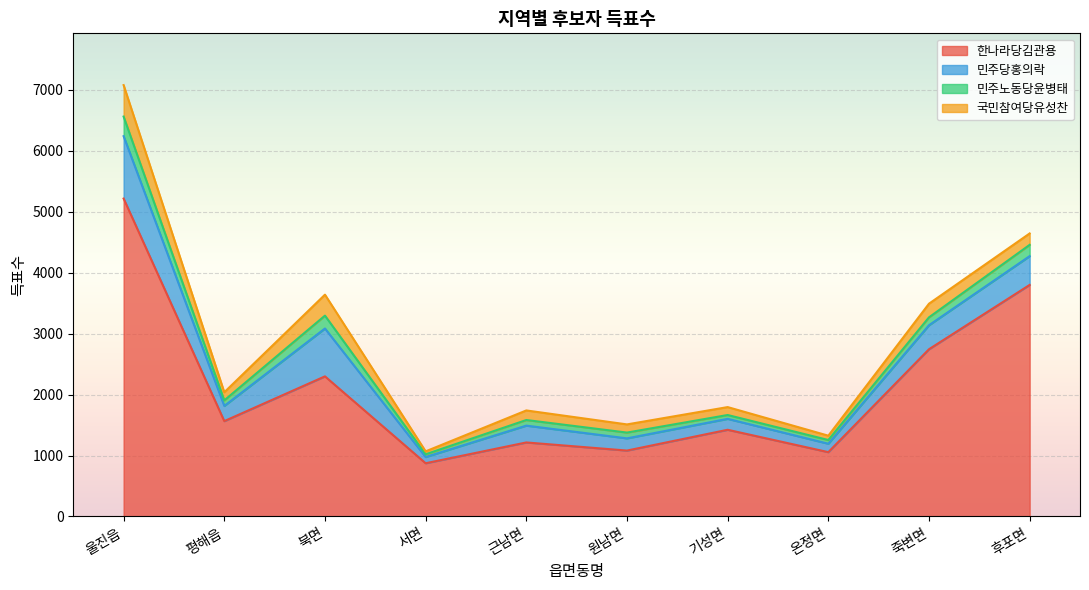

Where is the first local minimum for 민주당홍의락?

평해읍